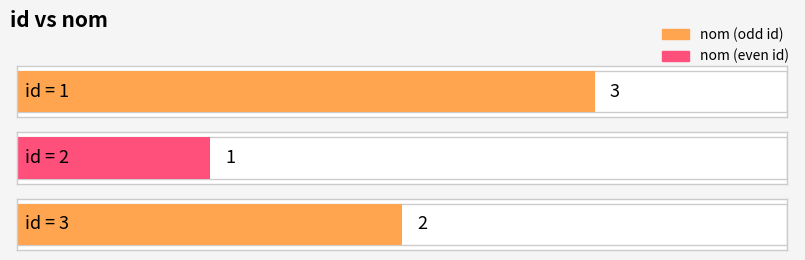

Count the values in the range 1 to 3.

3